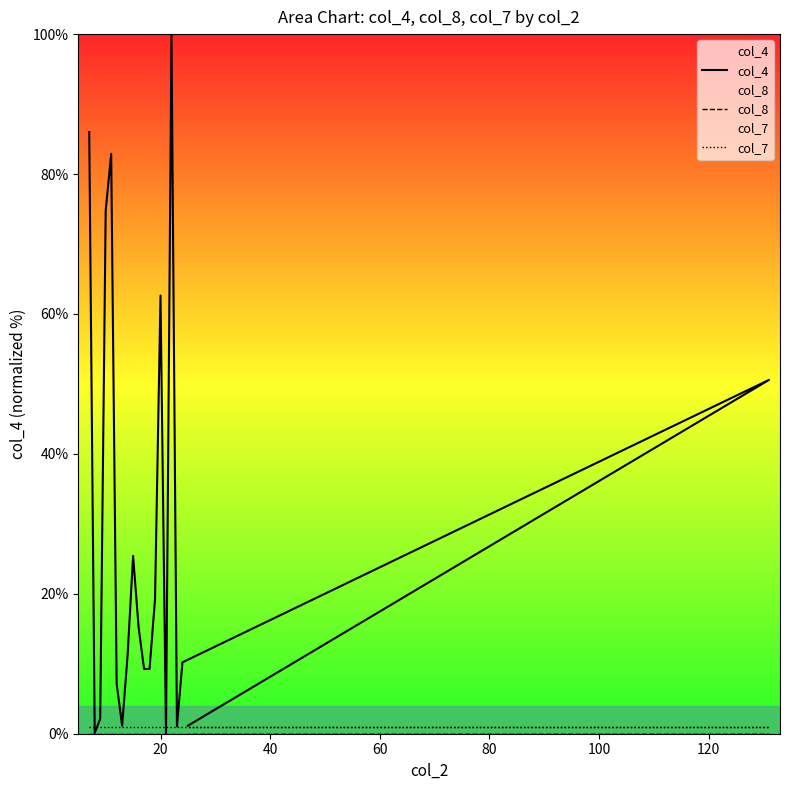

Does the chart display data point markers on the line(s)?

No